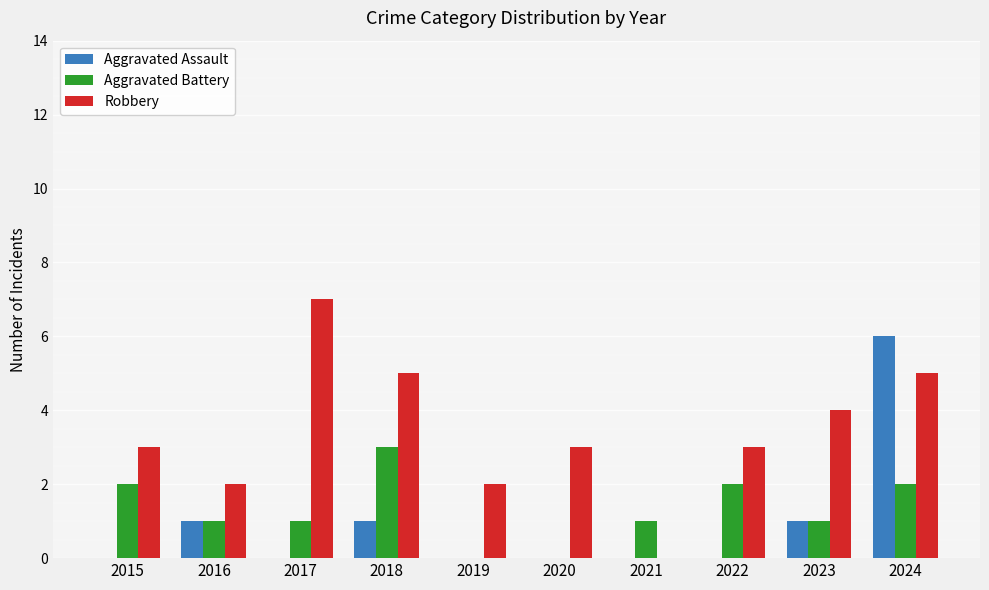

Between 2018 and 2021, which series saw the biggest shift?

Robbery